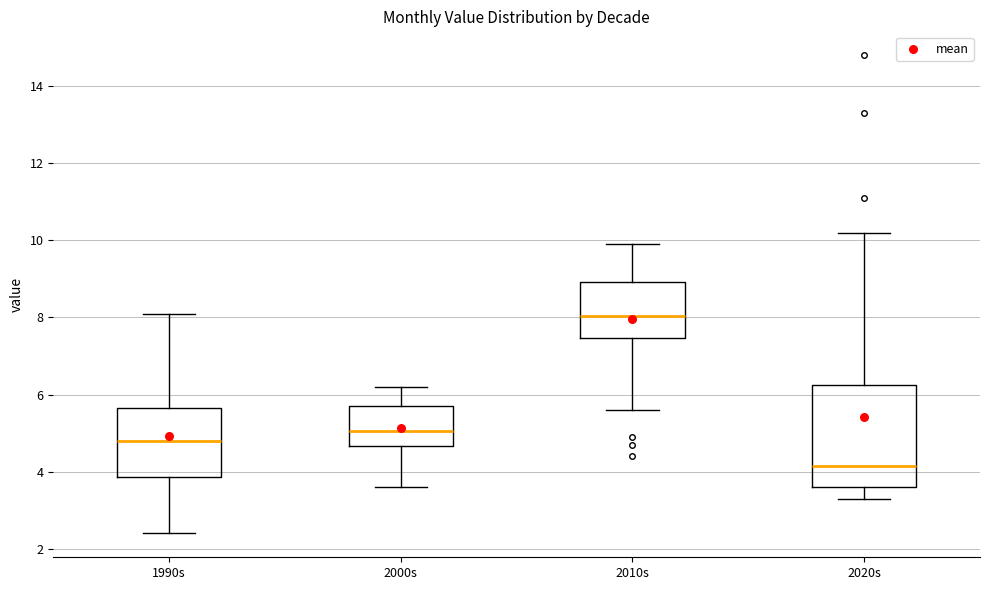

Reading left to right, transcribe this box plot: for each box, give where its median line is, the range the box spans, and where its two whiskers end, as read against the y-axis. The values are not printed on the chart, so give them approximately, as read against the axis.

1990s: median 4.8, box 3.8 to 5.6, whiskers 2.4 to 8.2
2000s: median 5.0, box 4.6 to 5.8, whiskers 3.6 to 6.2
2010s: median 8.0, box 7.4 to 9.0, whiskers 5.6 to 10.0
2020s: median 4.2, box 3.6 to 6.2, whiskers 3.4 to 10.2